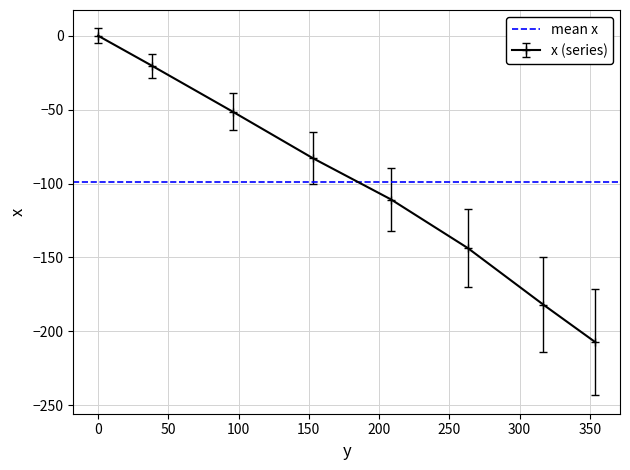

What is the value of the x (series) point at the 7th from the left?

-181.9